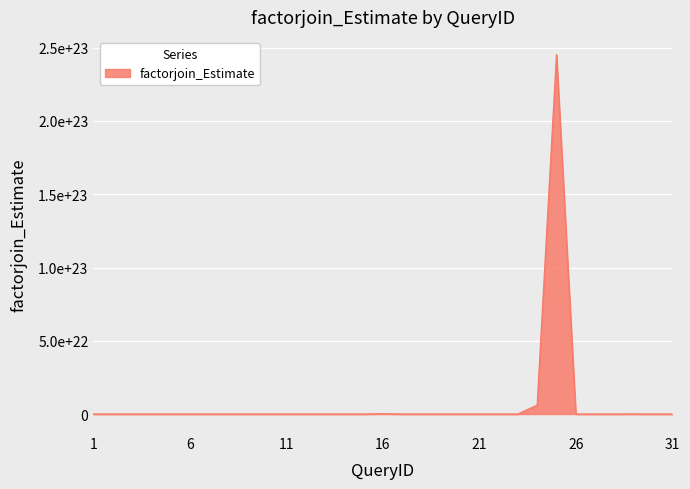

At which label does the data first exceed 166063732285?

3